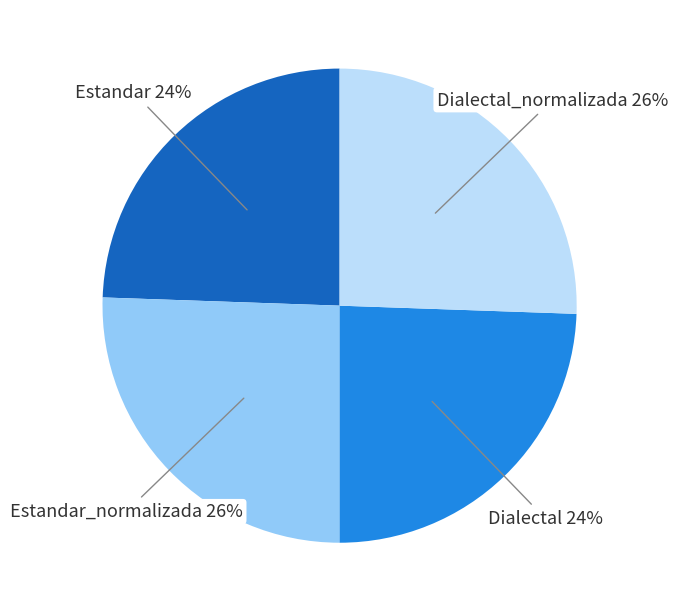

To the nearest percent, what is the average slice percentage?

25%